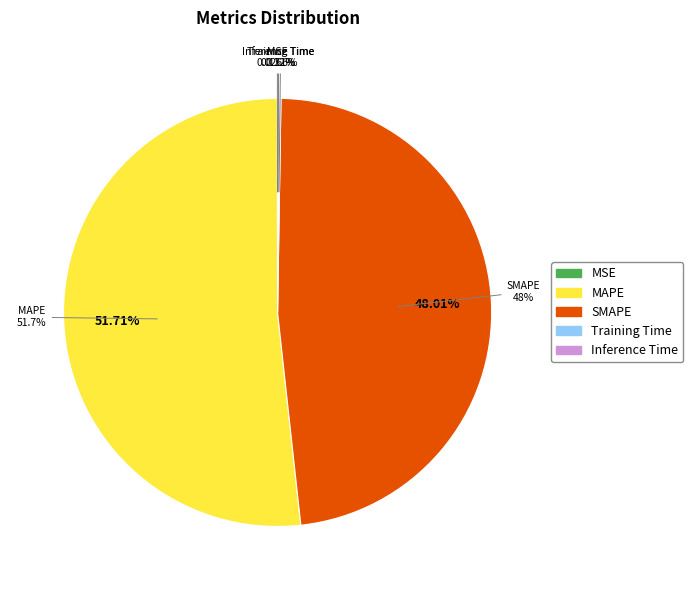

What is the majority slice?

MAPE